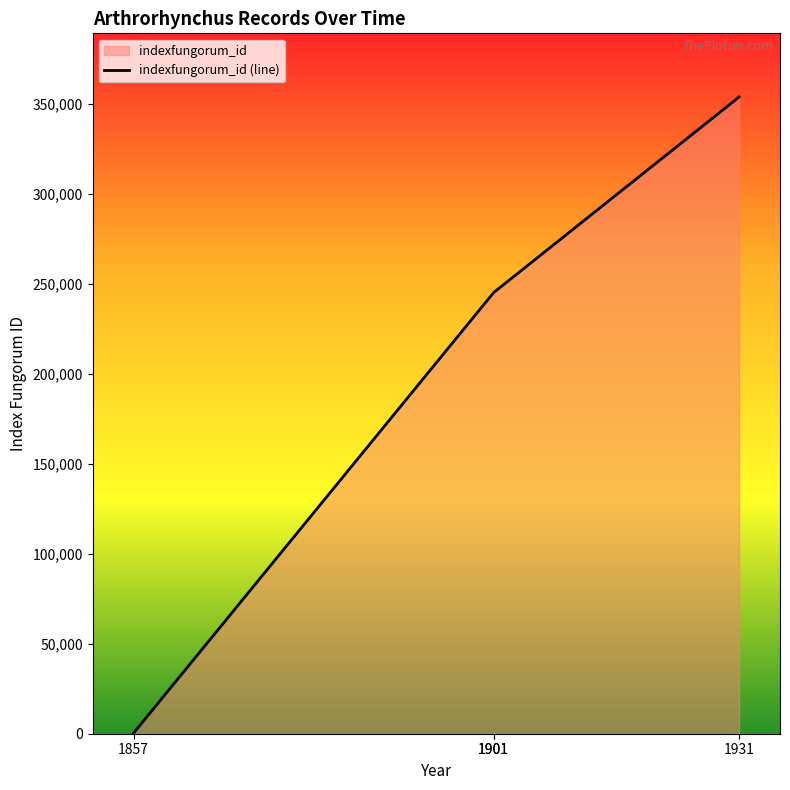

What is the difference between the maximum and minimum values?

353388